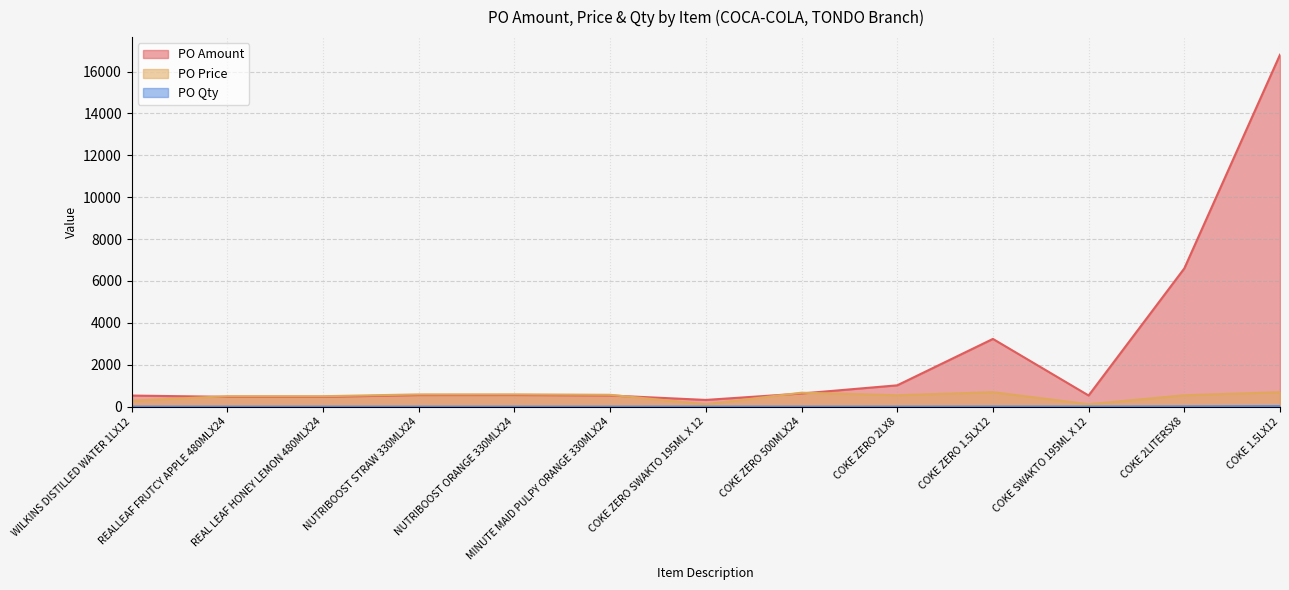

Does the chart display data point markers on the line(s)?

No